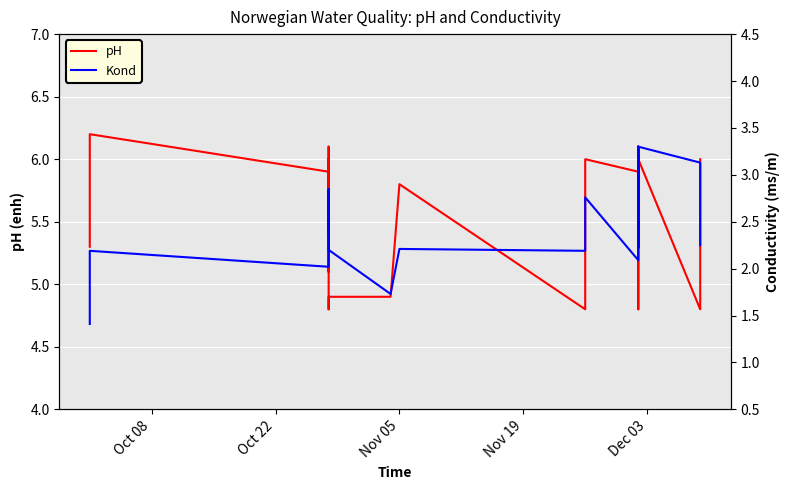

Reading left to right, list all the values displayed in this chart.

pH: 5.3	6.2	5.9	6.0	5.9	6.0	5.6	6.1	5.1	5.7	5.3	5.7	5.9	5.9	5.9	4.8	4.9	4.9	5.8	4.8	6.0	5.9	6.1	5.8	6.1	5.3	6.0	5.4	5.5	5.3	5.8	6.0	6.1	6.0	4.8	6.0	4.8	6.0
Kond: 1.4	2.2	2.0	2.9	2.4	2.6	2.8	2.8	2.8	2.4	2.4	2.8	2.4	2.4	2.3	2.2	2.2	1.7	2.2	2.2	2.8	2.1	2.8	2.4	3.0	3.2	3.3	3.1	2.6	2.4	3.0	2.5	2.5	2.5	2.2	3.3	3.1	2.2